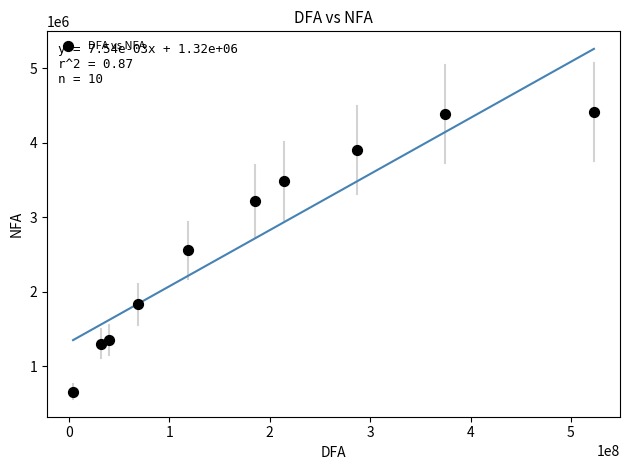

What is the average X value?

184688622